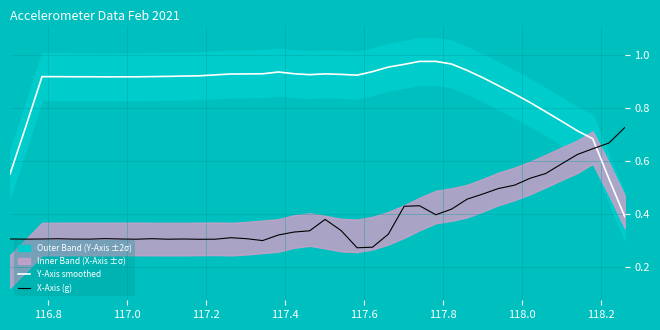

True or false: Y-Axis smoothed and X-Axis (g) cross at least once.

True